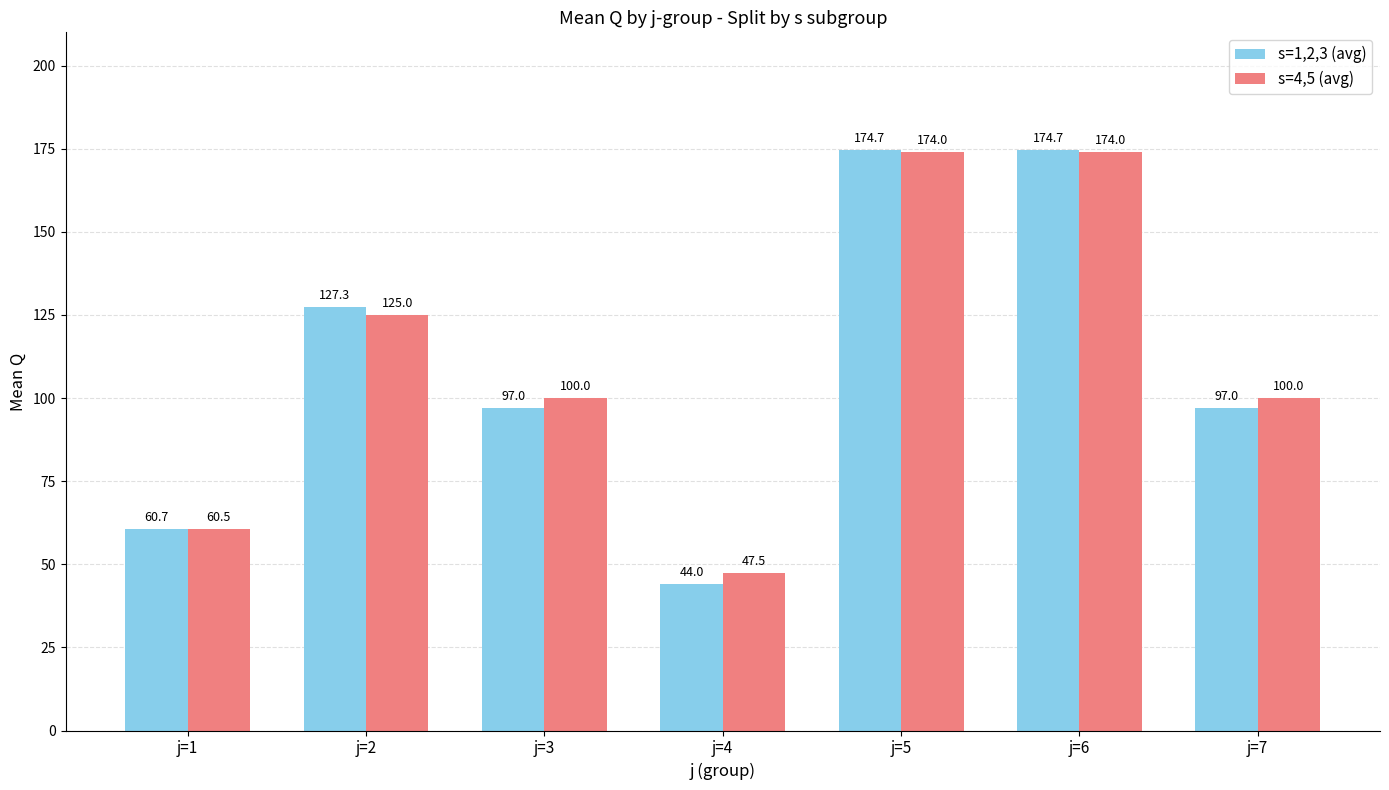

What is the minimum value for s=4,5 (avg)?

47.5